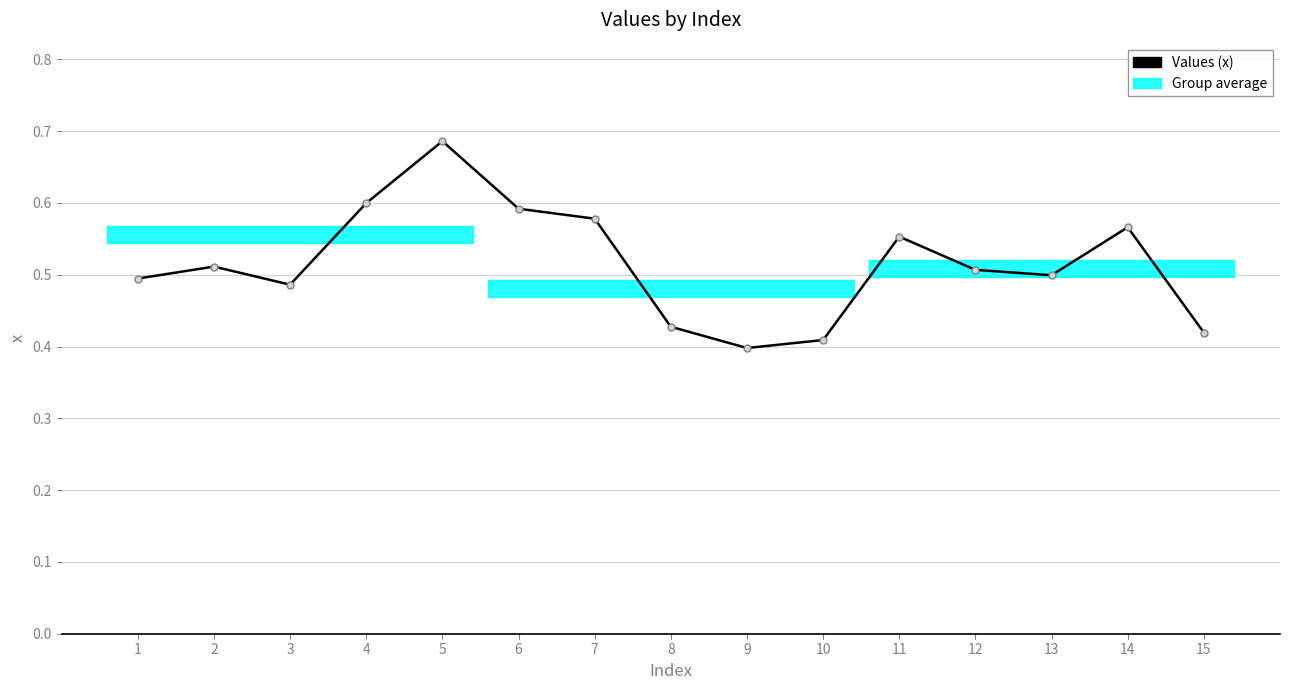

At which category does the chart reach its minimum across all series?

9